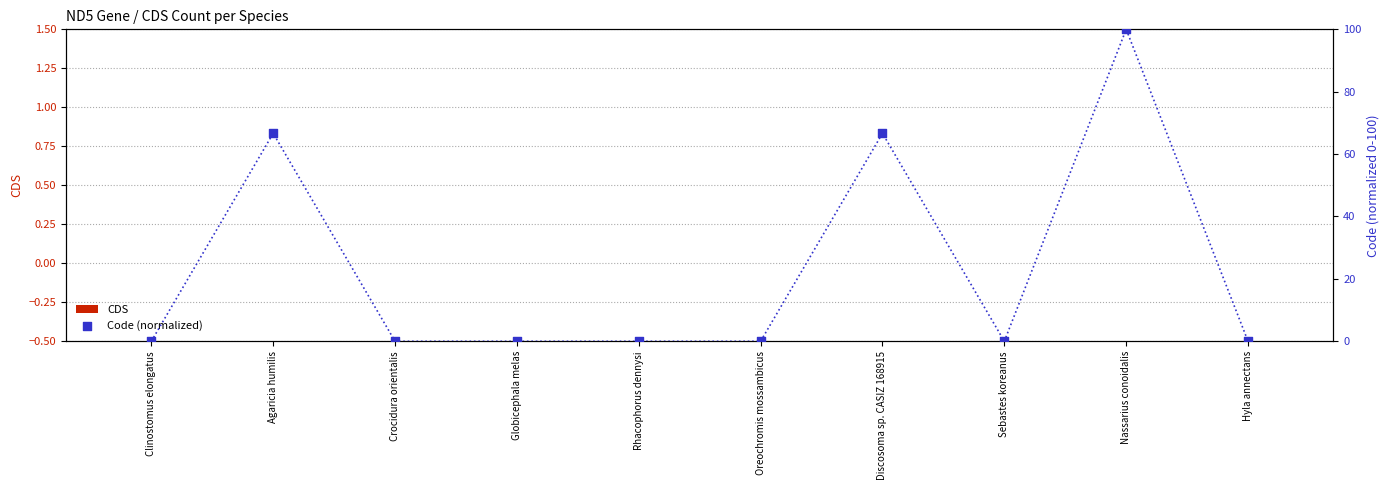

What is the total value across all series at Discosoma sp. CASIZ 168915?

66.7